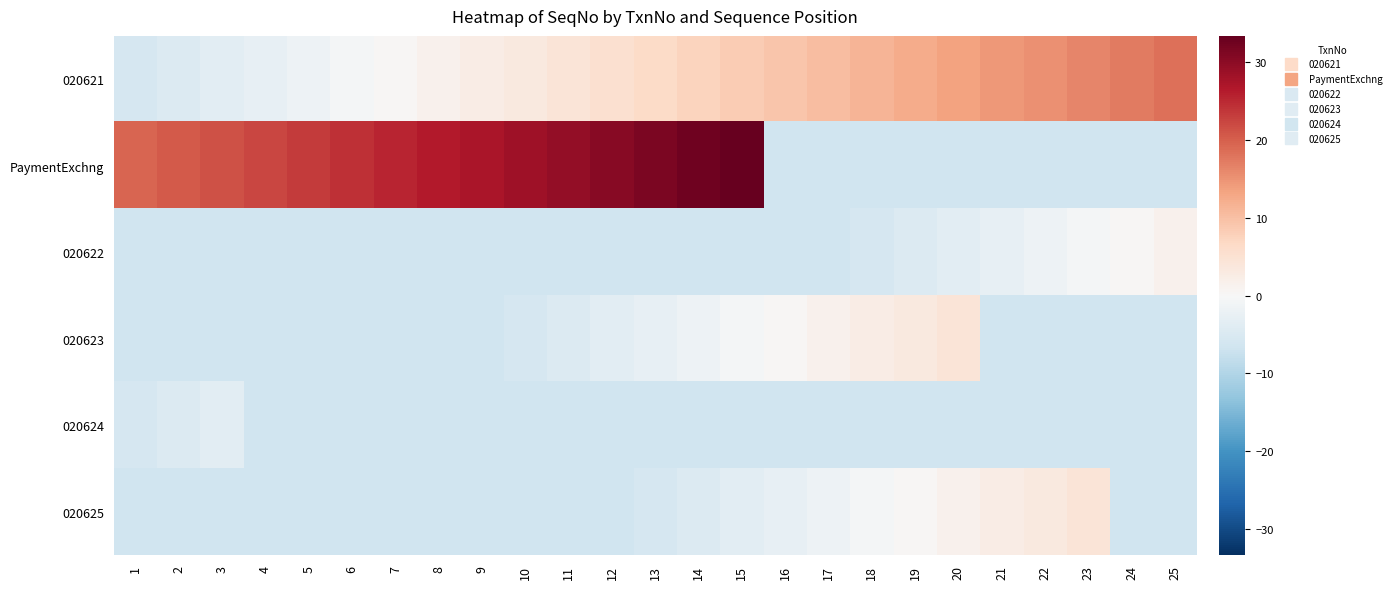

What is the greatest value displayed?

33.4